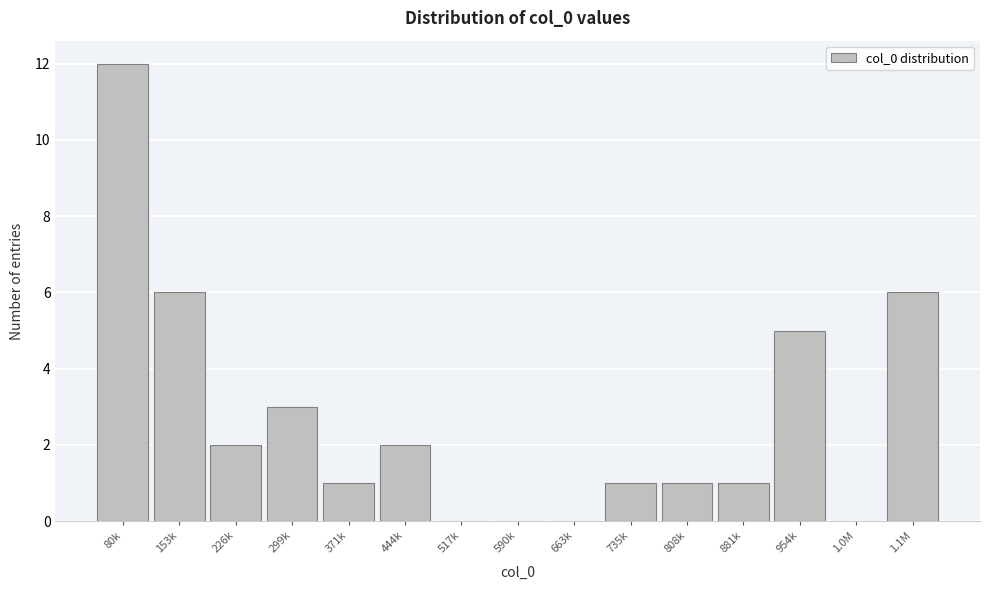

Reading left to right, what are all the values shown in this chart?

80k=12	153k=6	226k=2	299k=3	371k=1	444k=2	517k=0	590k=0	663k=0	735k=1	808k=1	881k=1	954k=5	1.0M=0	1.1M=6